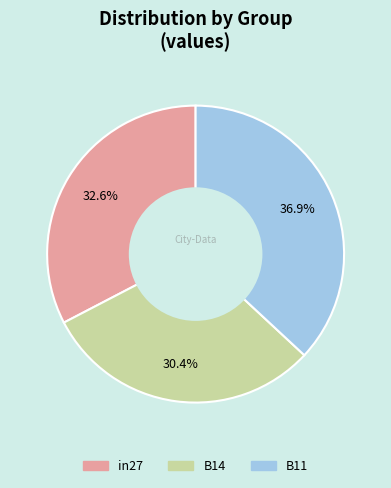

Which has a higher value, B14 or B11?

B11